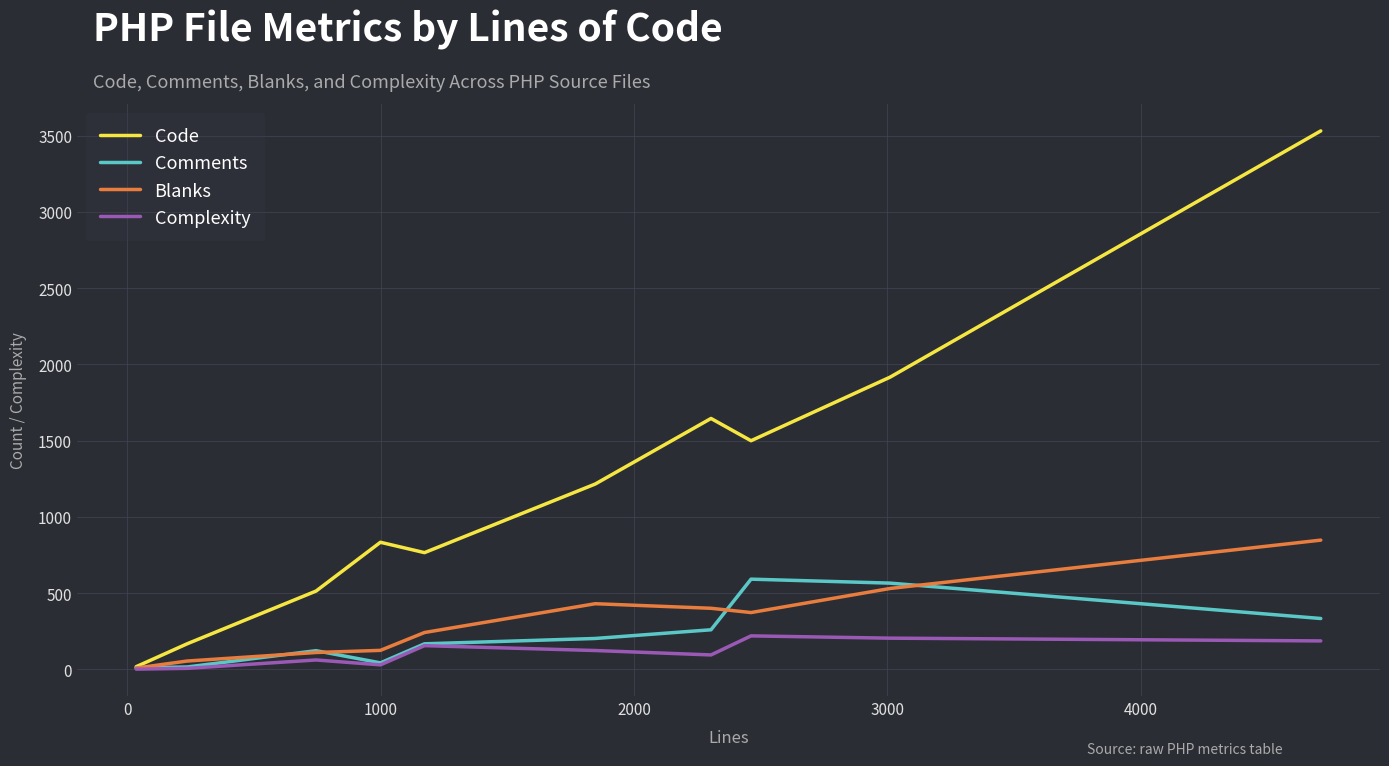

Which series has the largest total across all categories?

Code